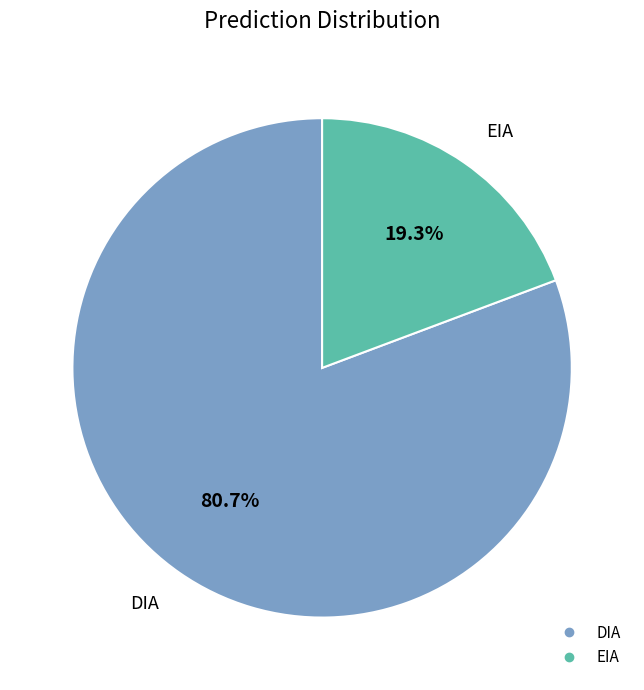

To the nearest percent, what is the difference between the DIA and EIA slice percentages?

61%